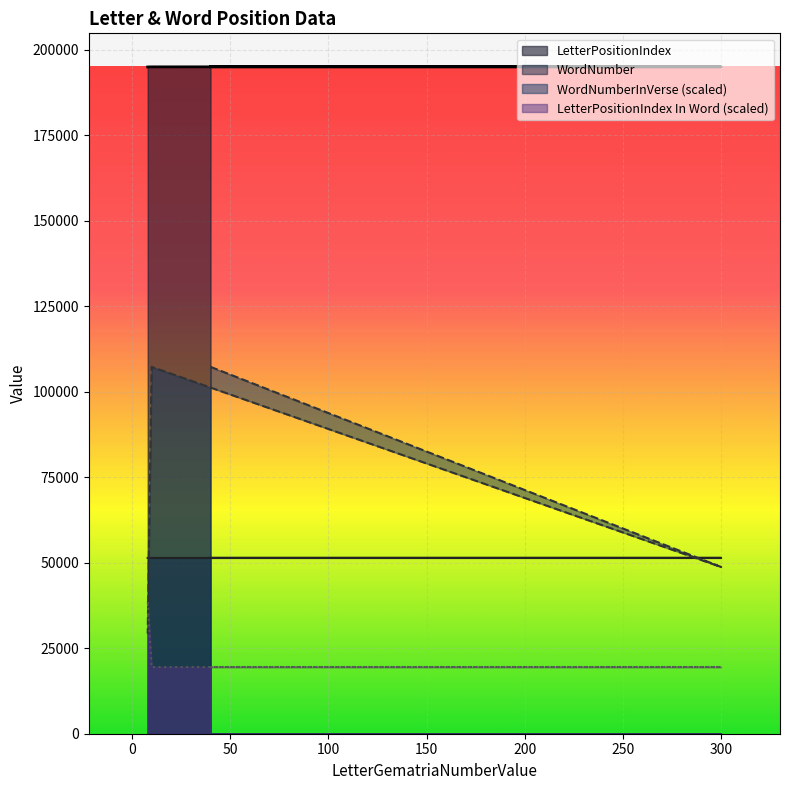

How many lines are shown in the chart?

4